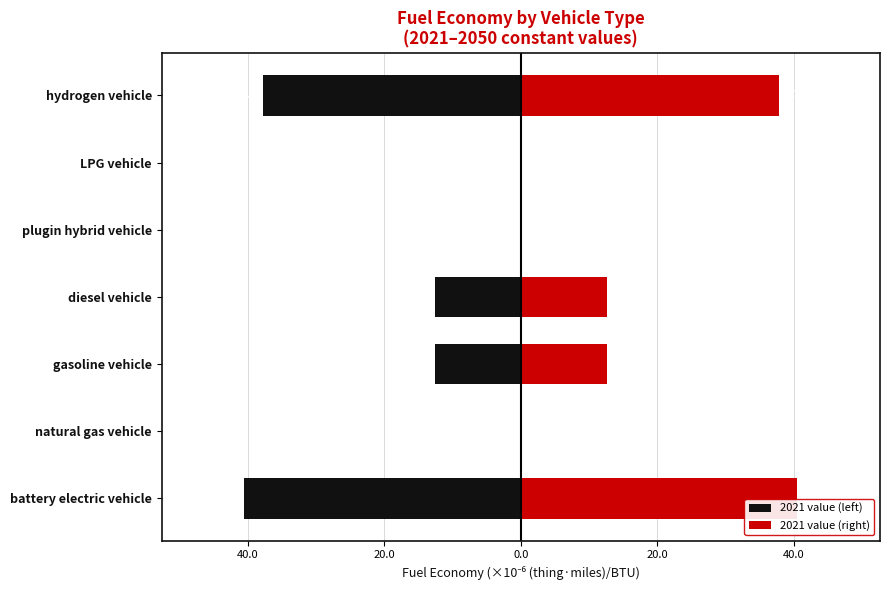

What is the difference between the maximum and minimum values in the 2021 value (left) series?

40.5